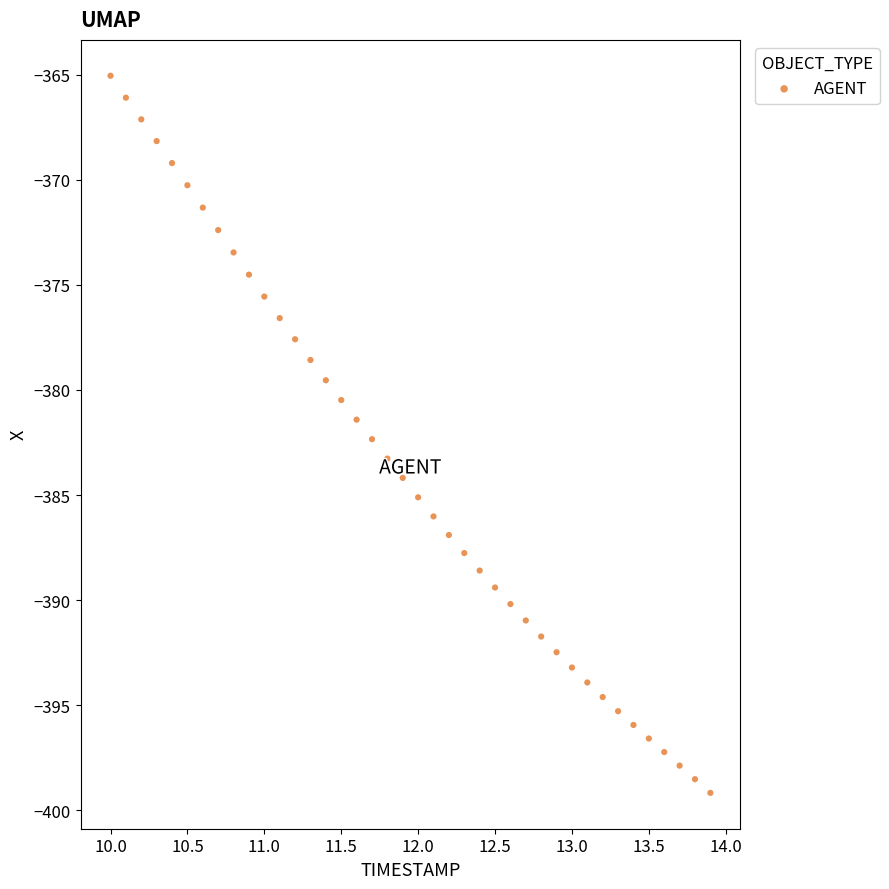

What is the range of Y values (max minus min)?

34.1